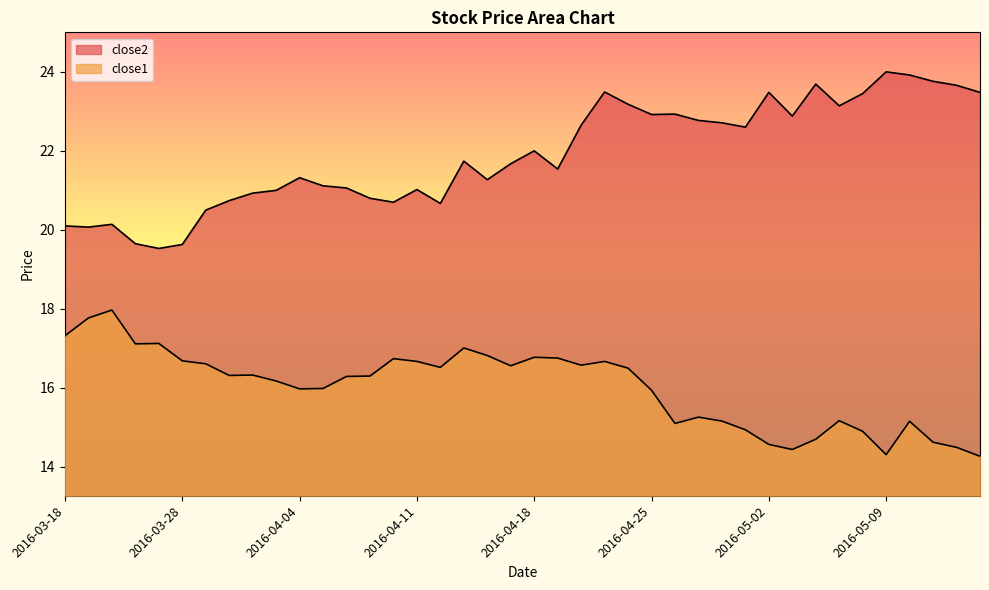

Rank the categories by close1 value from highest to lowest.

2016-03-22, 2016-03-21, 2016-03-18, 2016-03-24, 2016-03-23, 2016-04-13, 2016-04-14, 2016-04-18, 2016-04-19, 2016-04-08, 2016-03-28, 2016-04-11, 2016-04-21, 2016-03-29, 2016-04-20, 2016-04-15, 2016-04-12, 2016-04-22, 2016-03-31, 2016-03-30, 2016-04-07, 2016-04-06, 2016-04-01, 2016-04-05, 2016-04-04, 2016-04-25, 2016-04-27, 2016-05-05, 2016-04-28, 2016-05-10, 2016-04-26, 2016-04-29, 2016-05-06, 2016-05-04, 2016-05-11, 2016-05-02, 2016-05-12, 2016-05-03, 2016-05-09, 2016-05-13